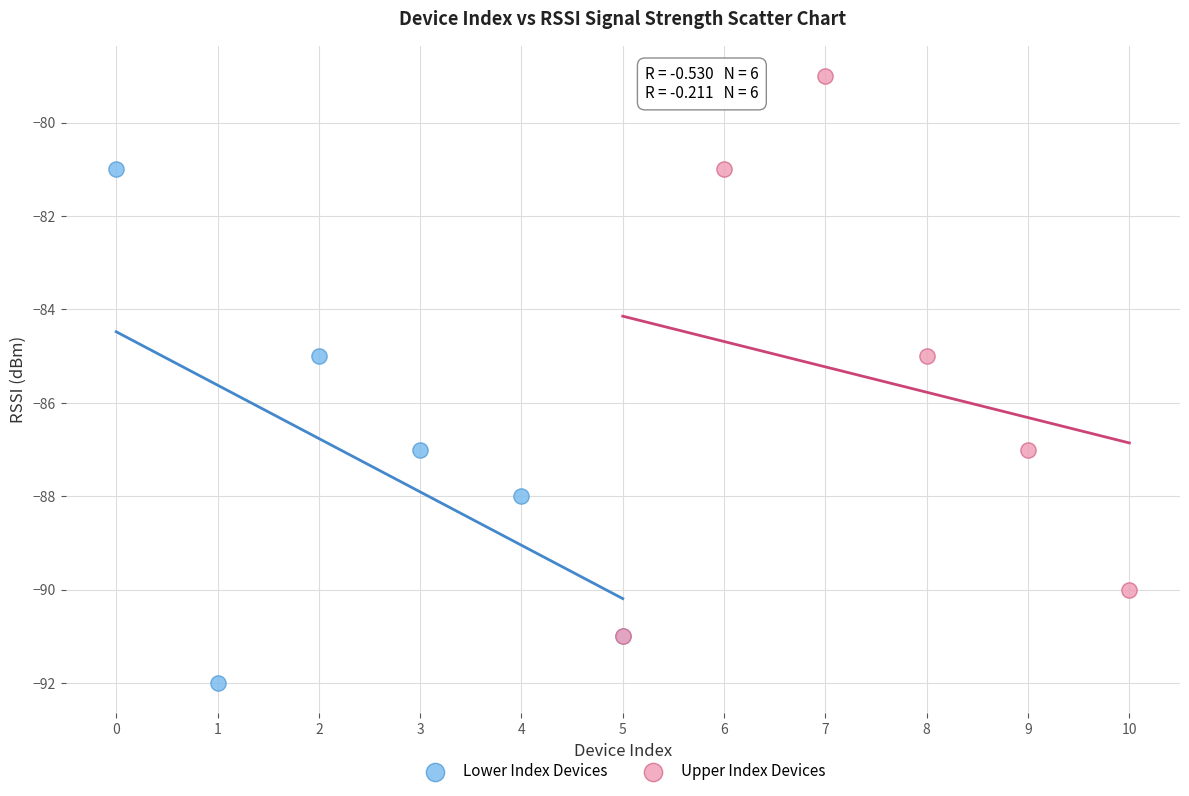

What are all the series names shown in the legend?

Lower Index Devices, Upper Index Devices